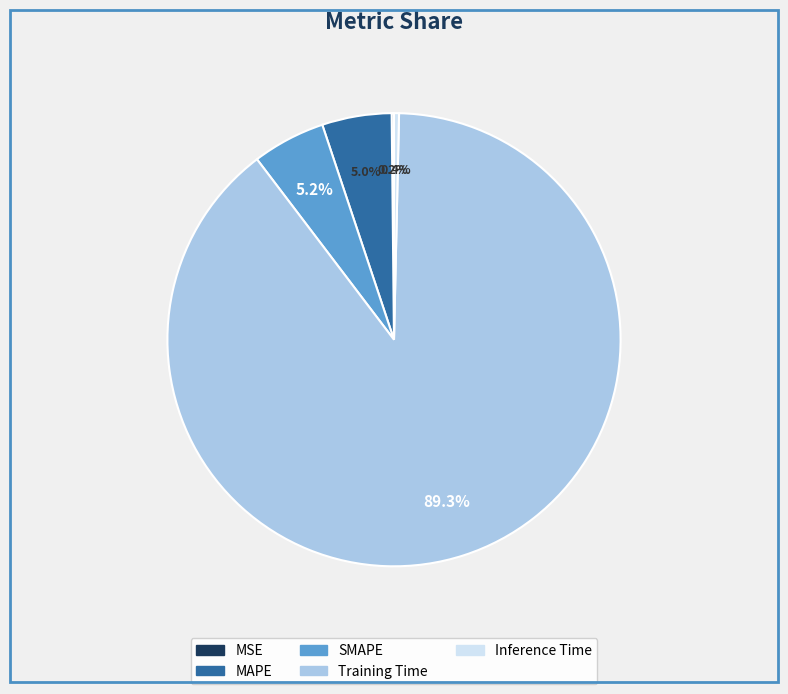

Is there any slice that represents more than half of the pie?

Yes